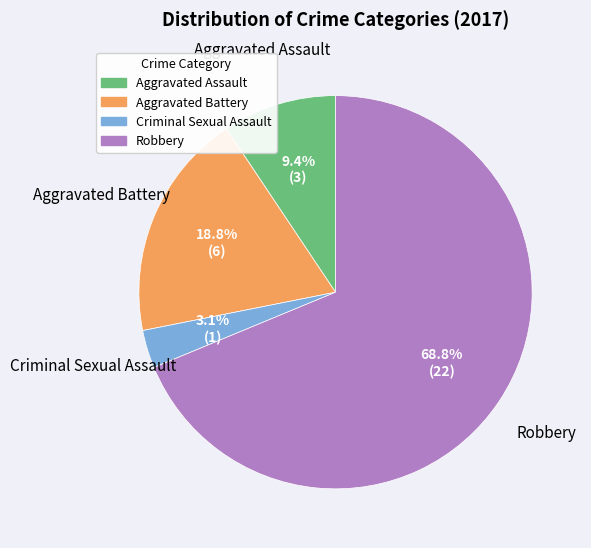

Does Robbery represent more than half of the total?

Yes